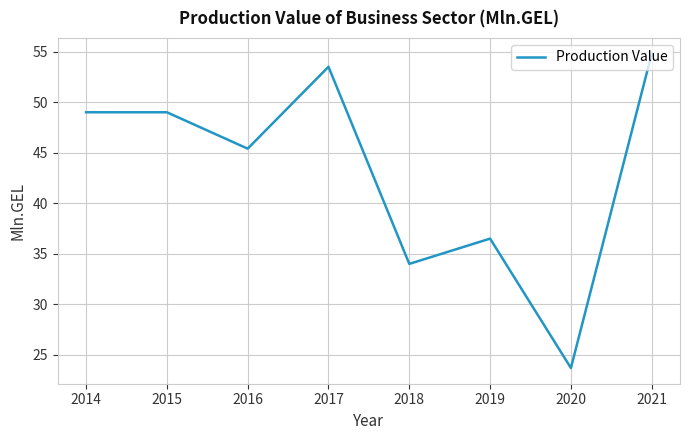

The value at 2015 is 77.4. True or false?

False